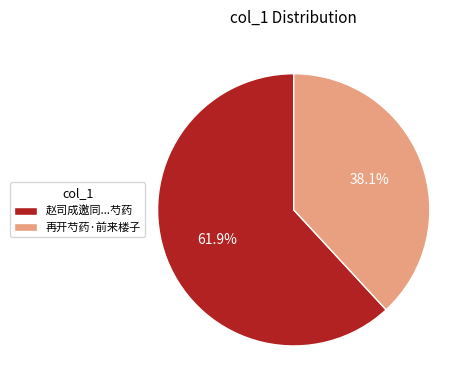

What percentage do 赵司成邀同...芍药 and 再开芍药·前来楼子 together represent?

100.0%